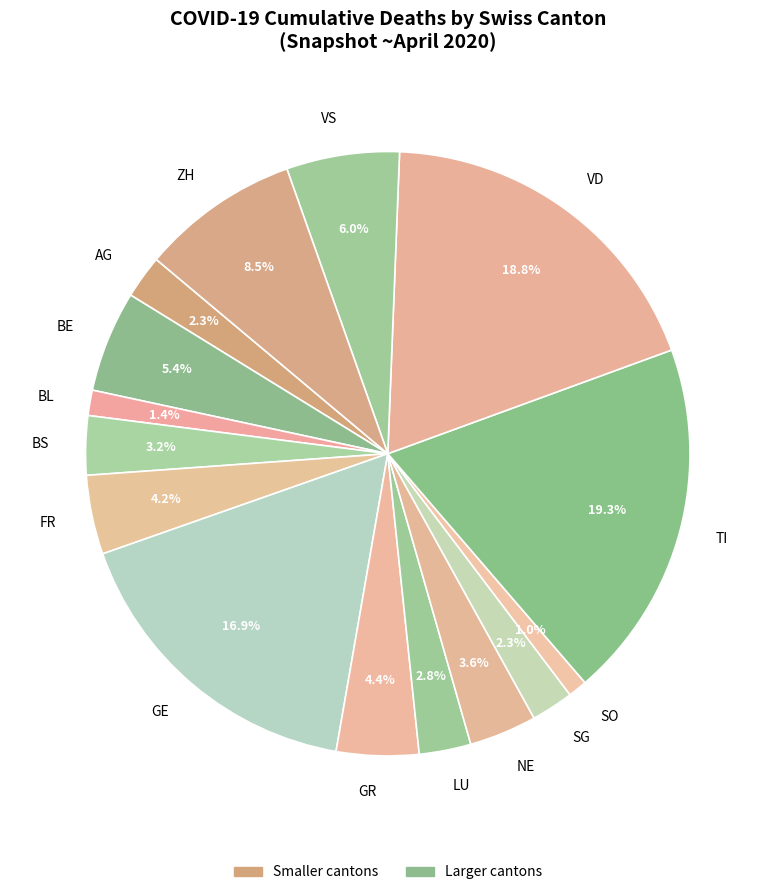

To the nearest percent, what portion does SO represent?

1%